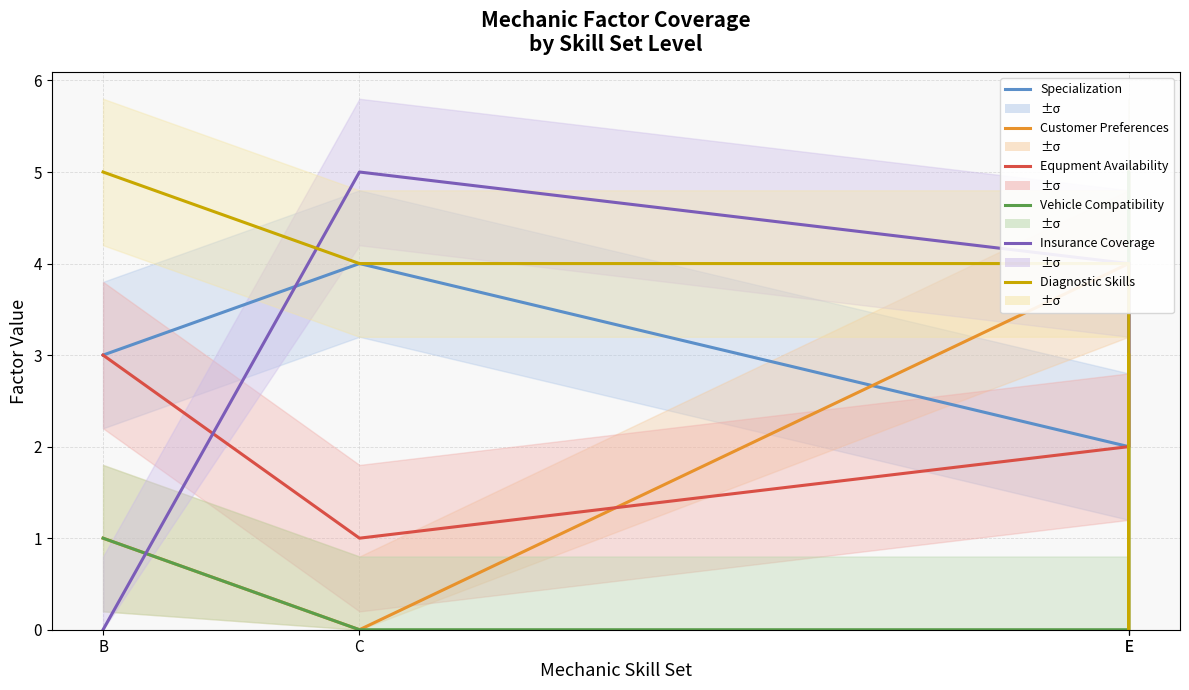

The Equpment Availability series shows 3 at E. True or false?

False